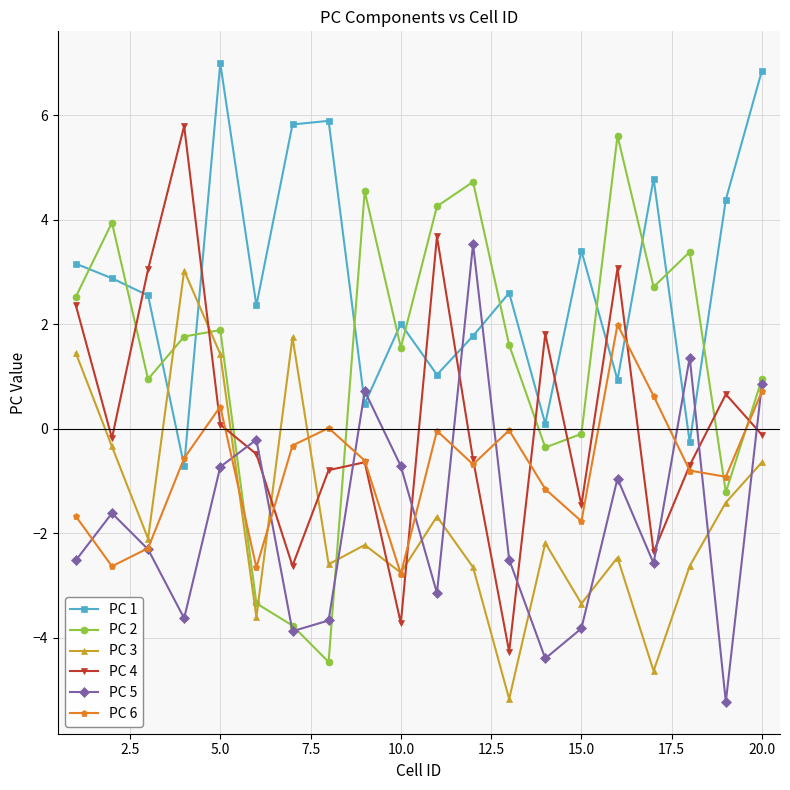

How many values in PC 2 are above zero?

14